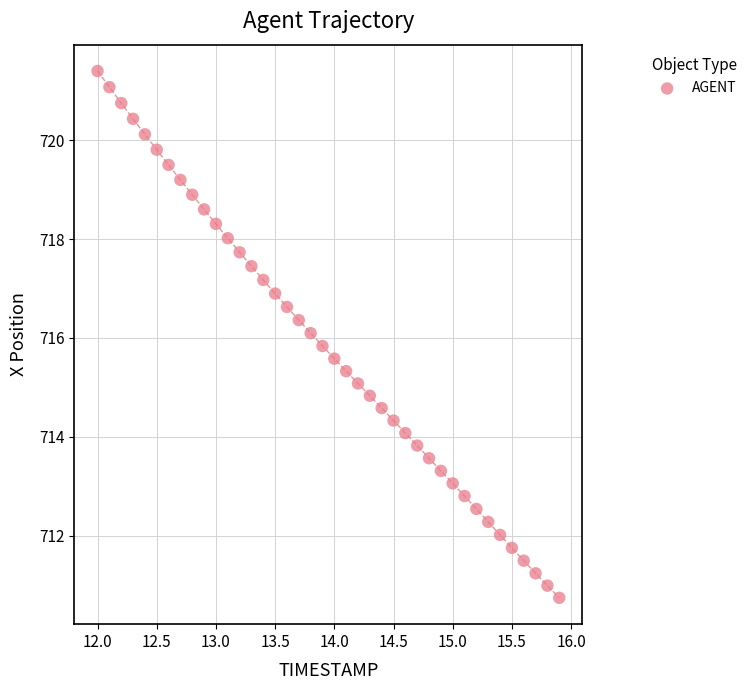

What is the range of X values (max minus min)?

3.9